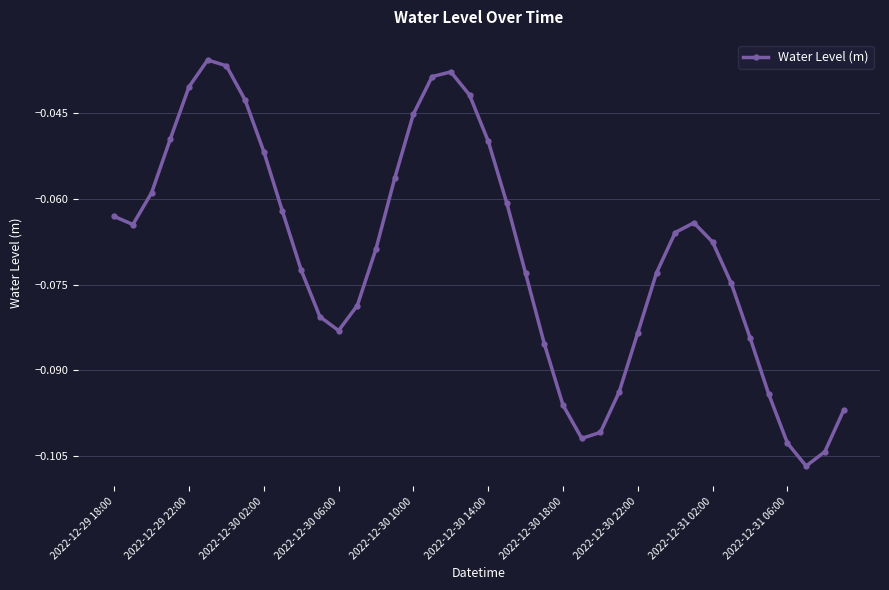

How many points are lower than both their immediate neighbors (excluding endpoints)?

4